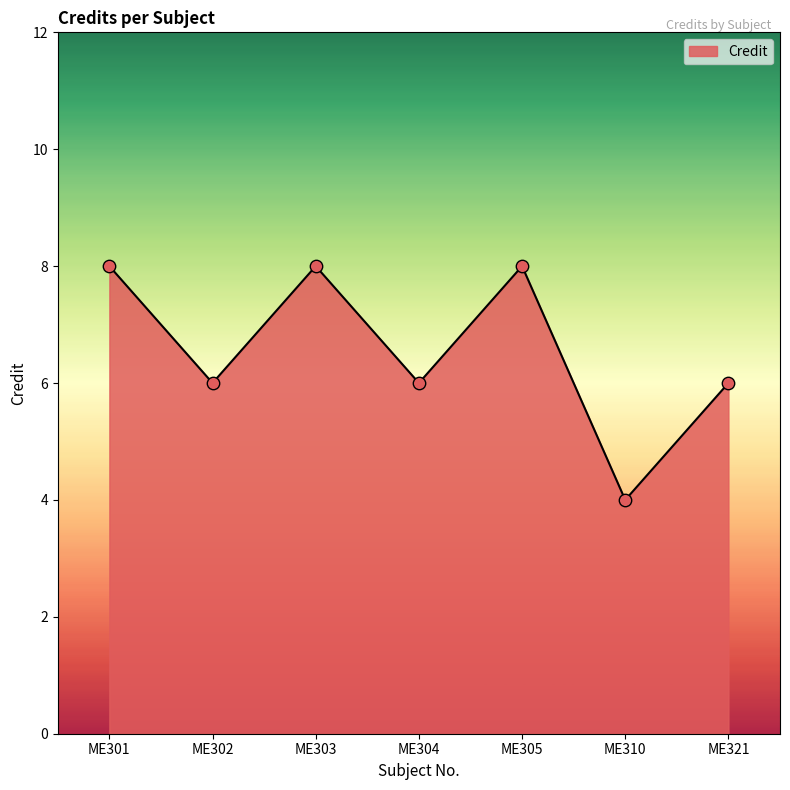

Which has a higher value, ME304 or ME301?

ME301